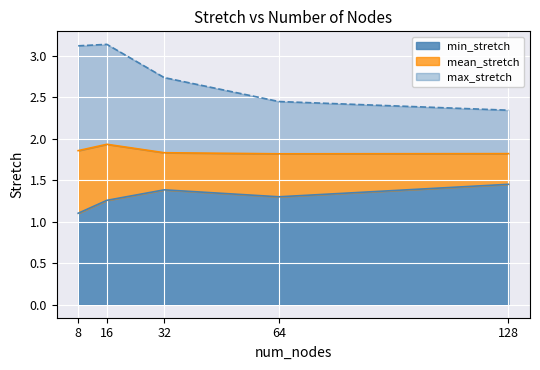

Reading right to left, transcribe all the data shown in this chart.

min_stretch: 128=1.5	64=1.3	32=1.4	16=1.3	8=1.1
mean_stretch: 128=1.8	64=1.8	32=1.8	16=1.9	8=1.9
max_stretch: 128=2.3	64=2.4	32=2.7	16=3.1	8=3.1